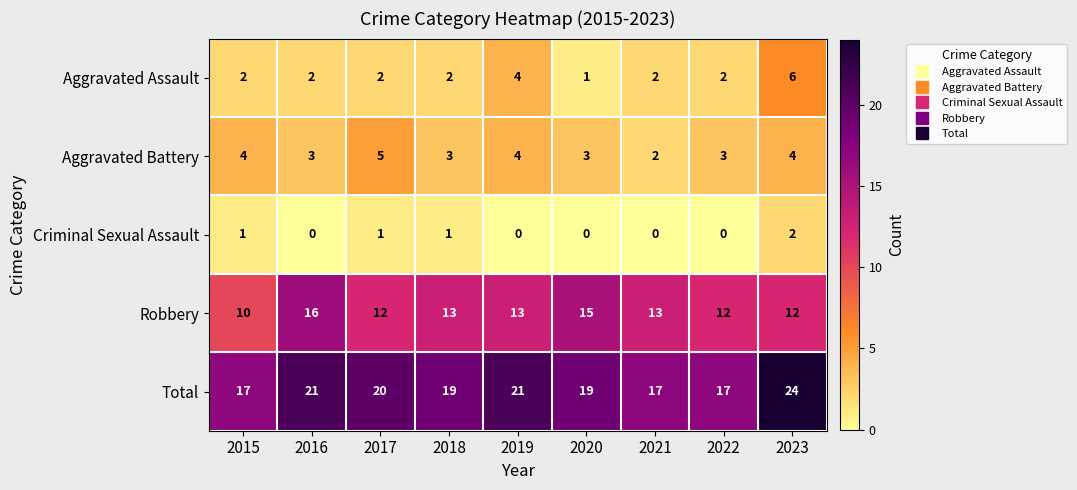

How many values in Criminal Sexual Assault are above zero?

4